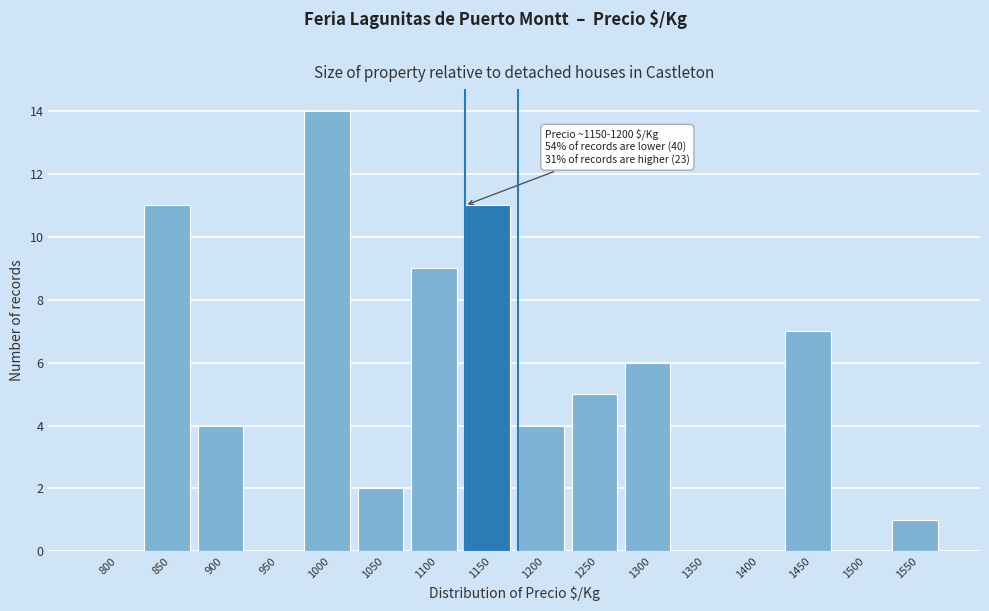

Reading right to left, what are all the values shown in this chart?

1550=1	1500=0	1450=7	1400=0	1350=0	1300=6	1250=5	1200=4	1150=11	1100=9	1050=2	1000=14	950=0	900=4	850=11	800=0